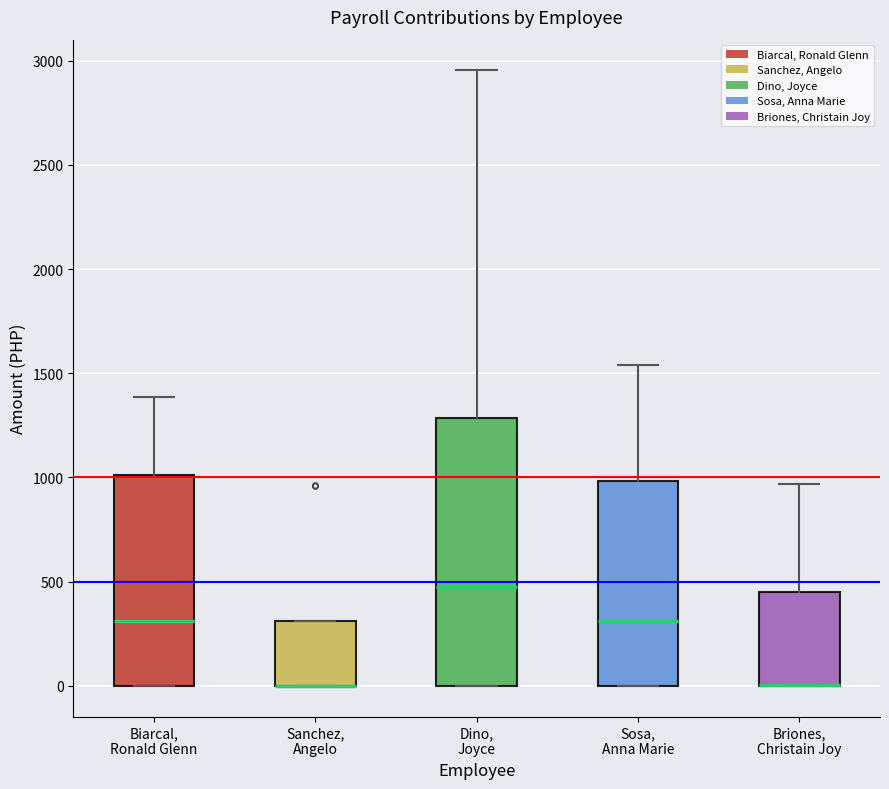

Reading left to right, read every box against the y-axis: the position of its median line, the range the box covers, and the ends of its whiskers. The values are not printed on the chart, so give them approximately, as read against the axis.

Biarcal, Ronald Glenn: median 300, box 0 to 1000, whiskers 0 to 1400
Sanchez, Angelo: median 0 (drawn on the box's lower edge), box 0 to 300, whiskers 0 to 300
Dino, Joyce: median 500, box 0 to 1300, whiskers 0 to 2950
Sosa, Anna Marie: median 300, box 0 to 1000, whiskers 0 to 1550
Briones, Christain Joy: median 0 (drawn on the box's lower edge), box 0 to 450, whiskers 0 to 950